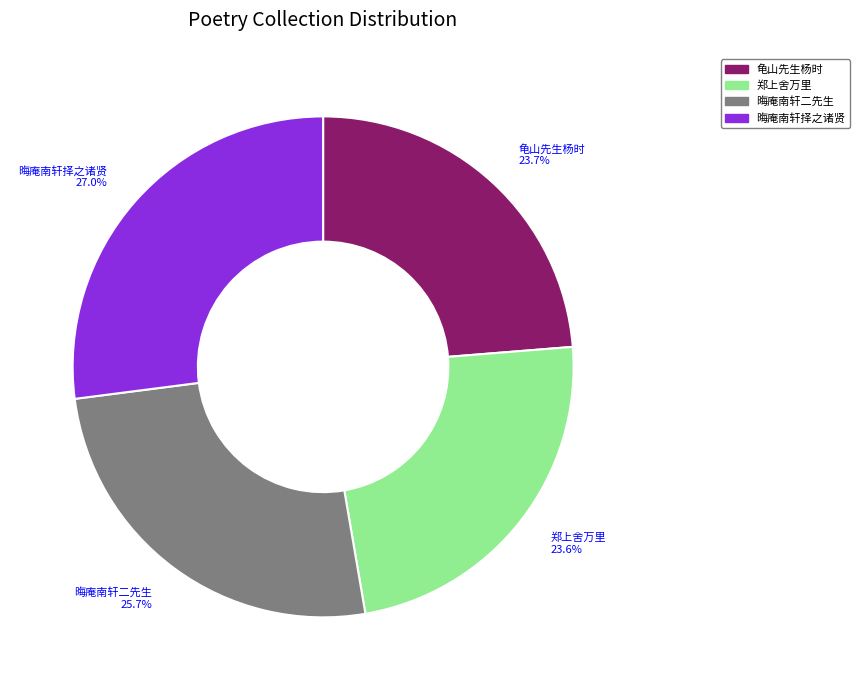

What is the ratio of the value at 晦庵南轩择之诸贤 to the value at 郑上舍万里?

1.1